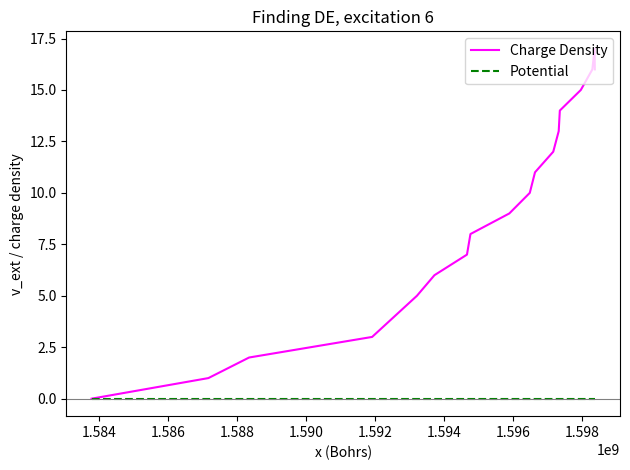

Rank the series by their maximum value, from lowest to highest.

Potential, Charge Density